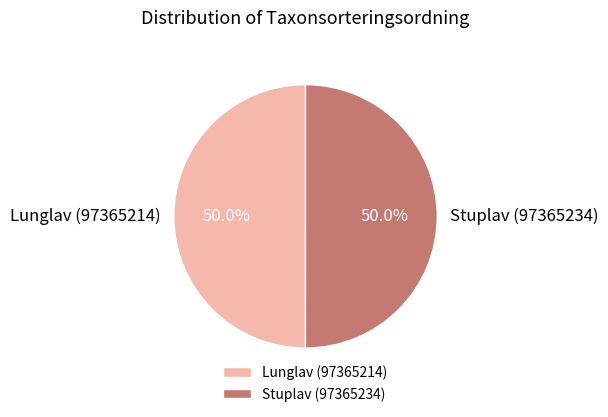

Is it true that Lunglav (97365214) is 50% of the pie?

True